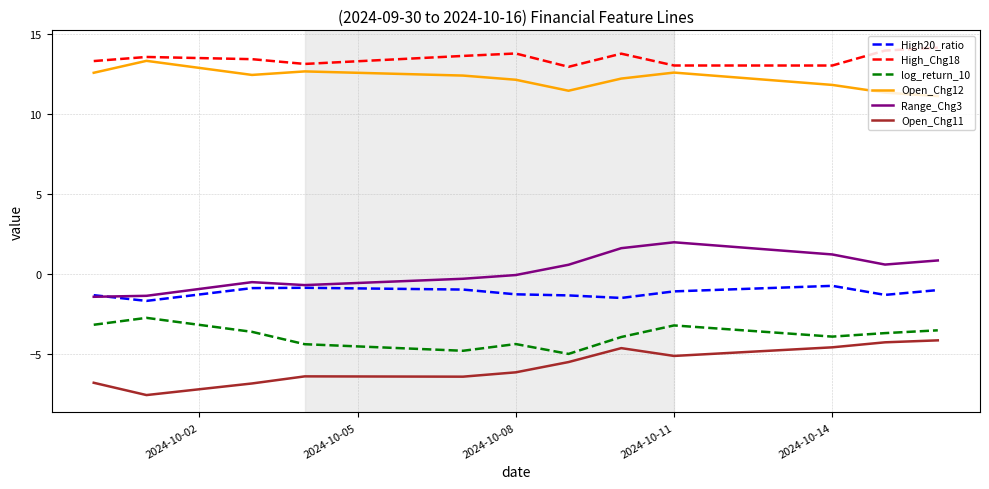

True or false: log_return_10 and Range_Chg3 intersect in this chart.

False